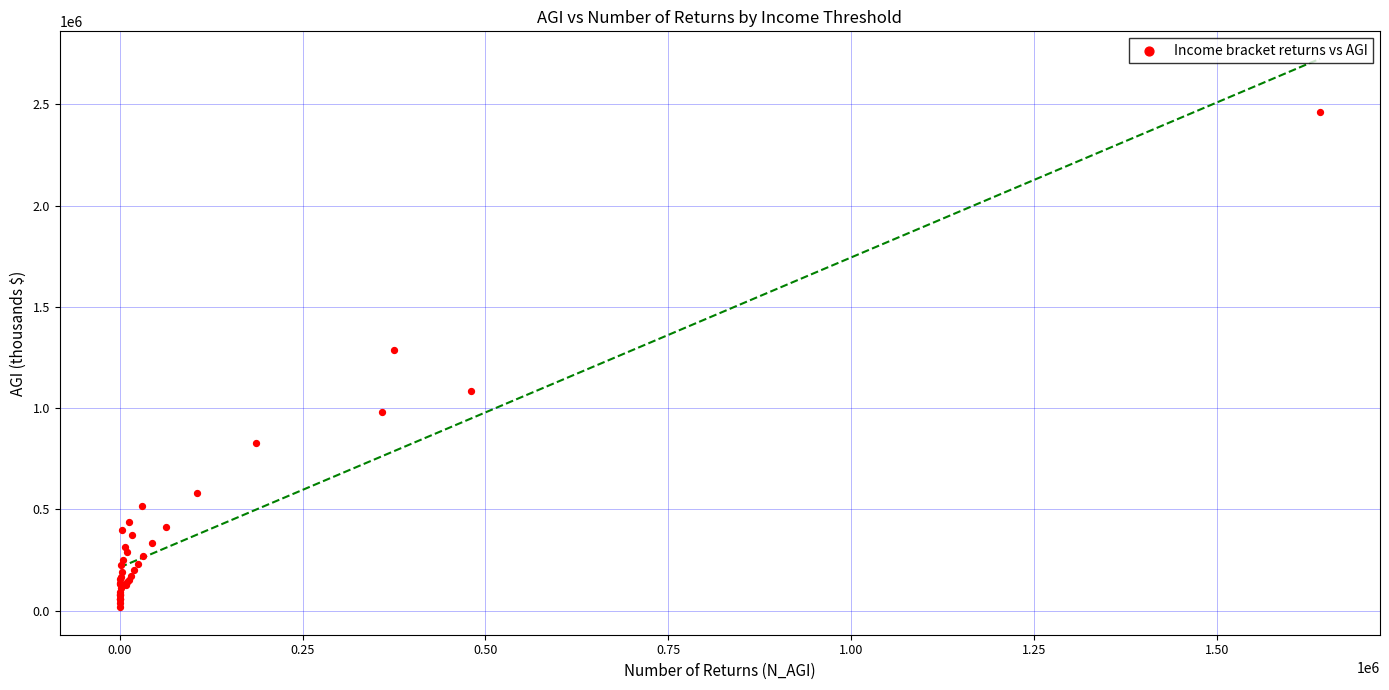

What Y value in the scatter plot is closest to 1239017?

1287287.9